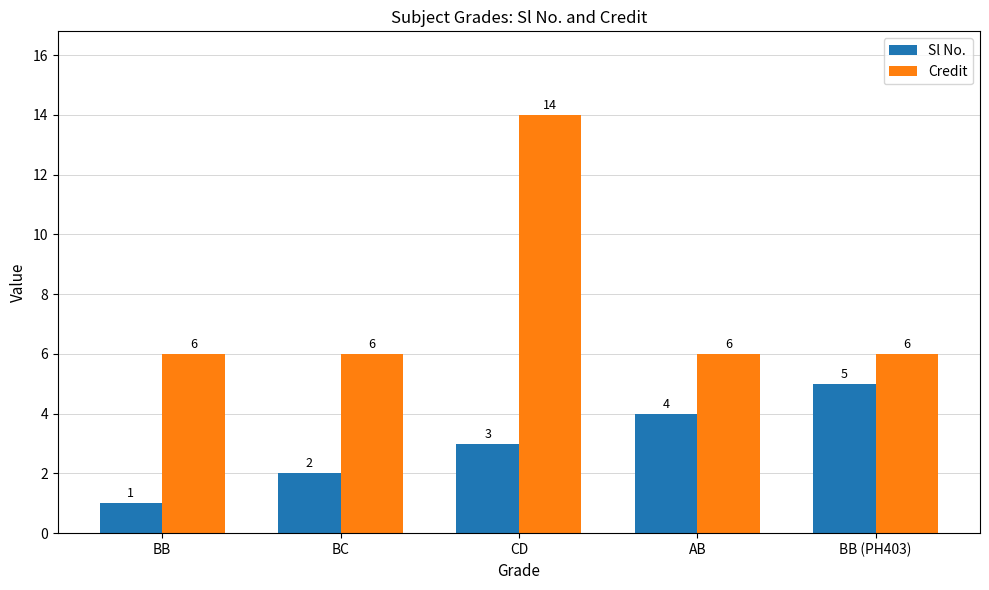

Which series has the largest total across all categories?

Credit